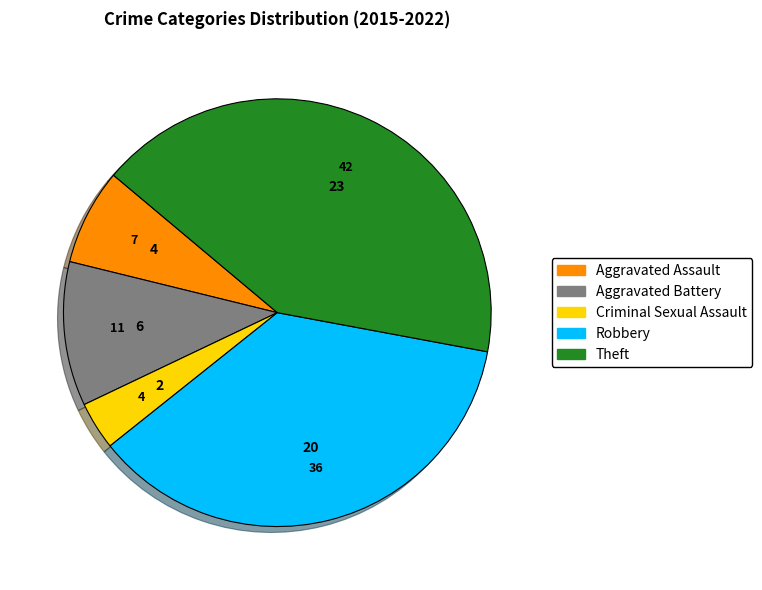

Which slice is the largest?

Theft